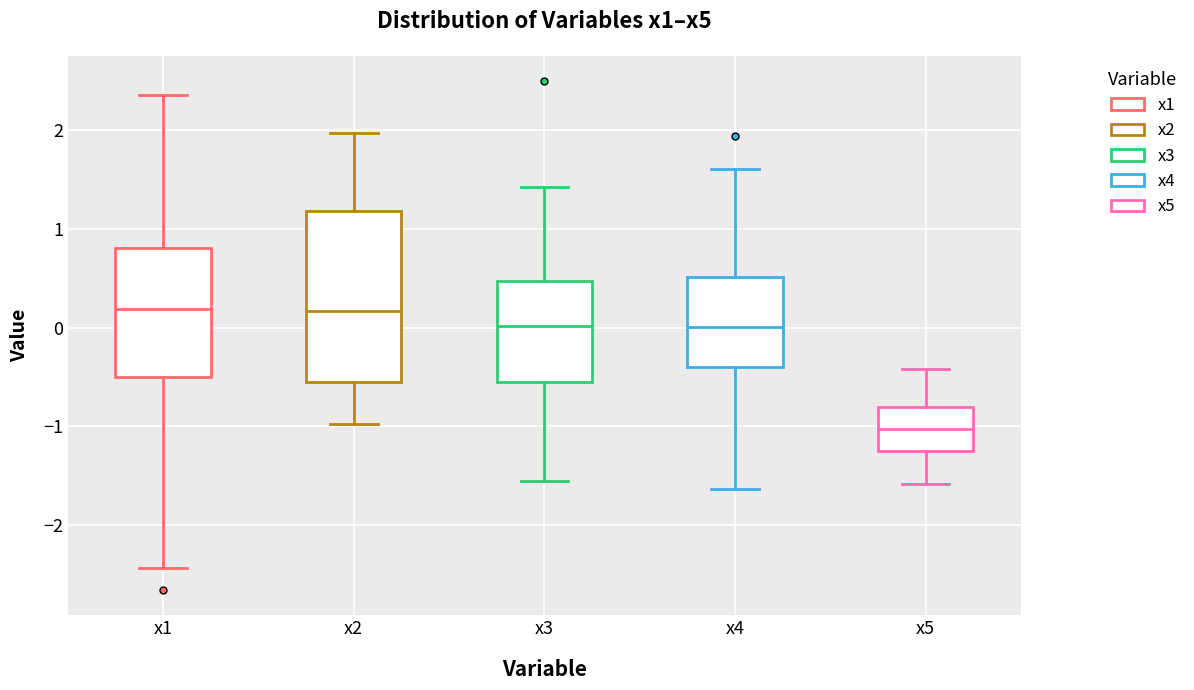

Comparing the boxes themselves (not the whiskers), which one is the tallest?

x2